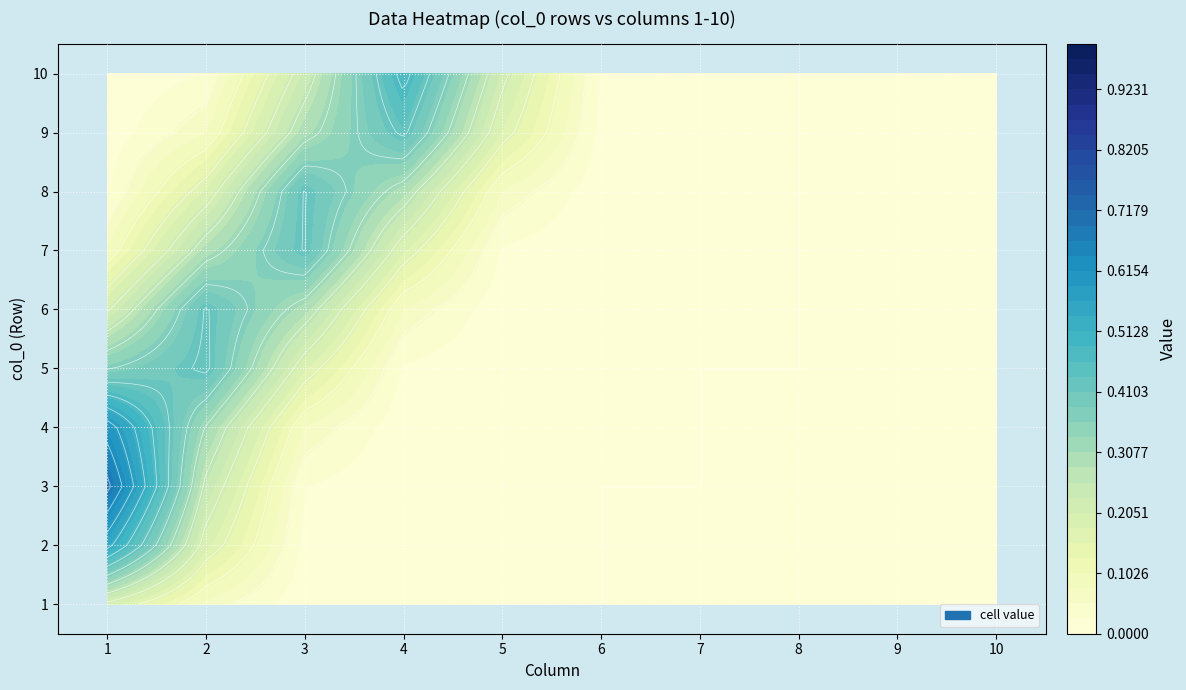

How many categories are shown in the chart?

10